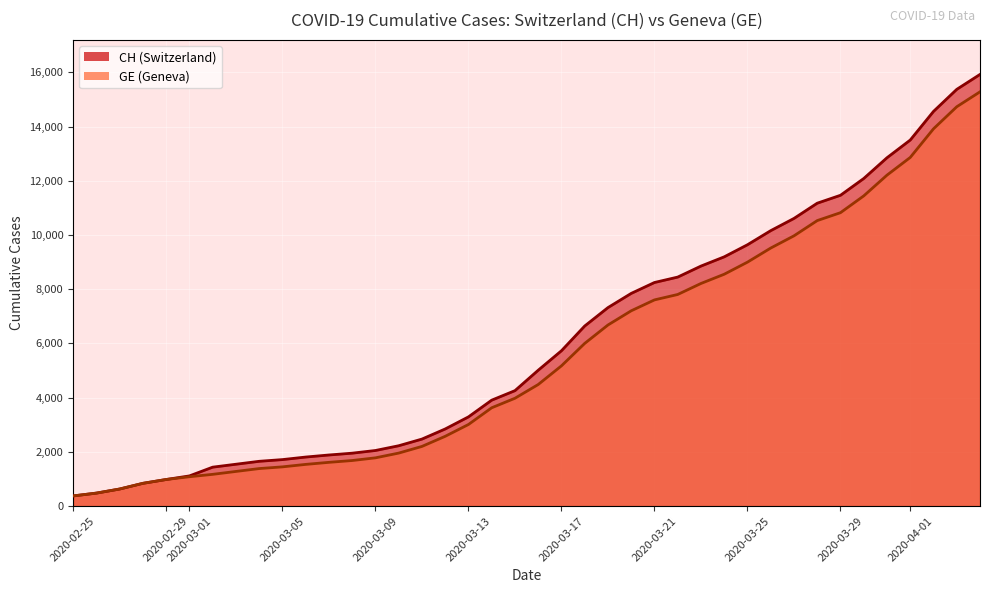

What is the minimum value shown in the chart?

375